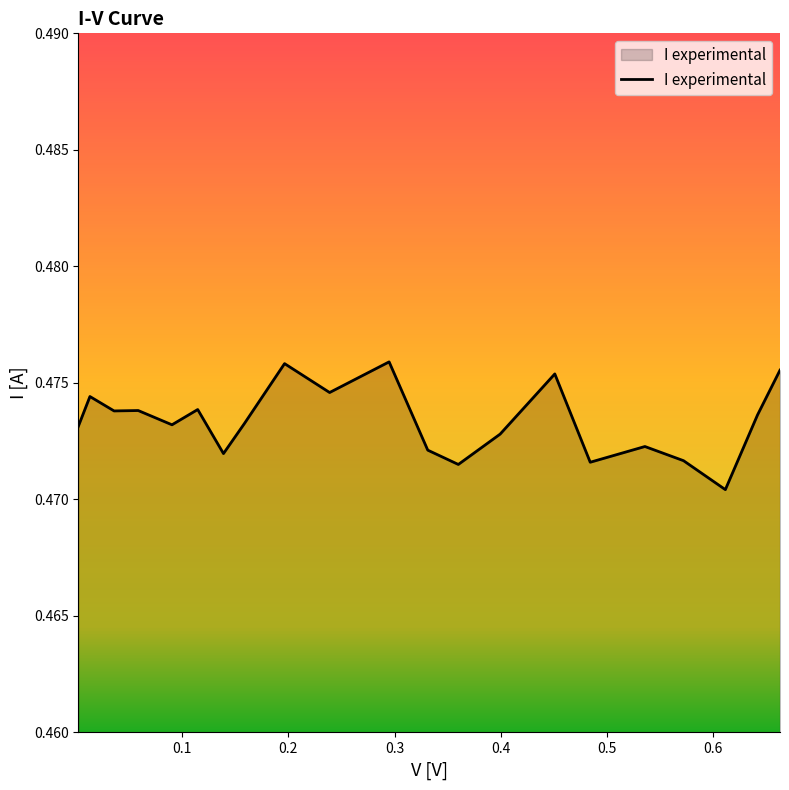

How many lines are shown in the chart?

1